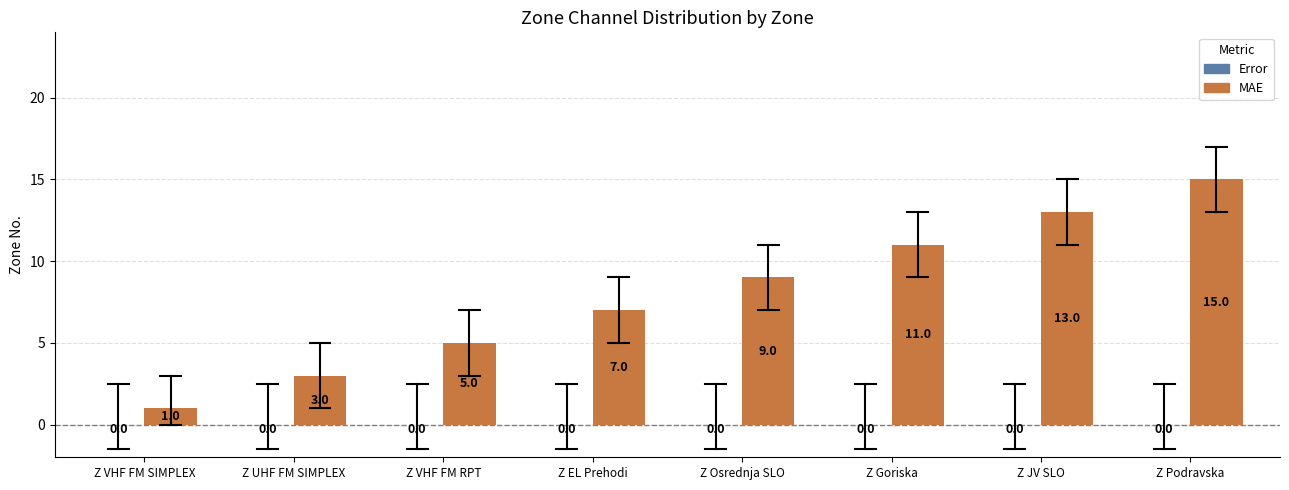

Reading right to left, what are all the values shown in this chart?

Z Podravska=15	Z JV SLO=13	Z Goriska=11	Z Osrednja SLO=9	Z EL Prehodi=7	Z VHF FM RPT=5	Z UHF FM SIMPLEX=3	Z VHF FM SIMPLEX=1